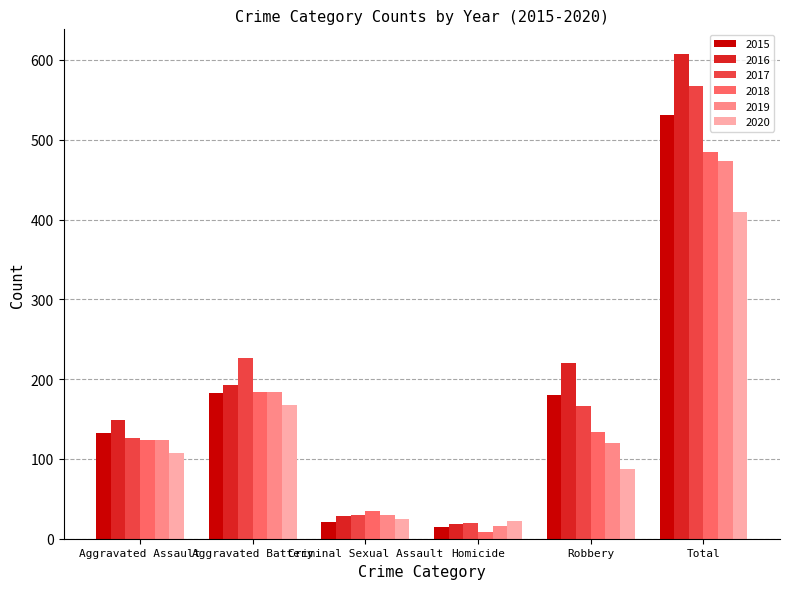

What is the average value of the 2020 series?

137